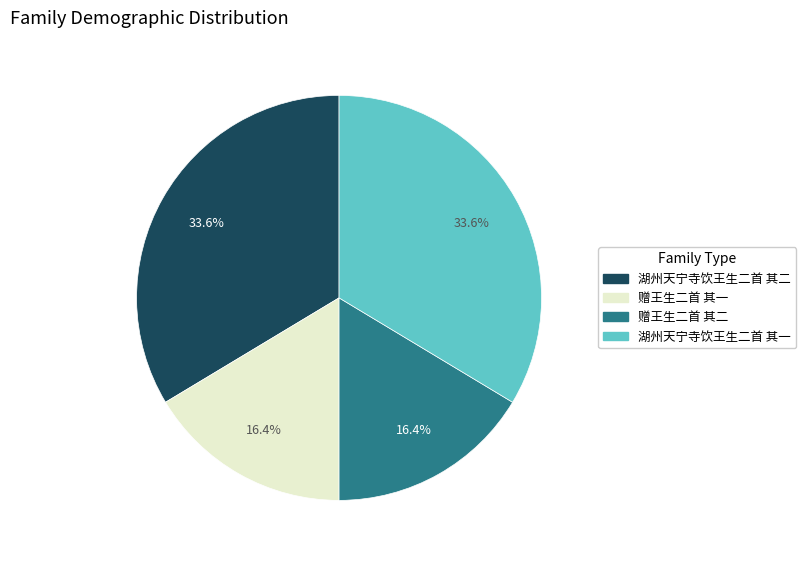

Is there any slice that represents more than half of the pie?

No